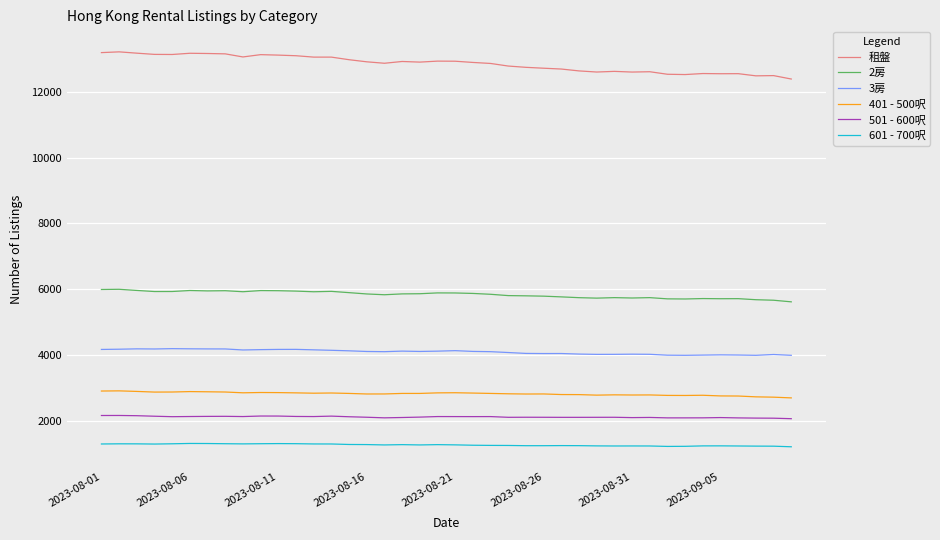

What is the difference between the maximum and minimum values in the 租盤 series?

827